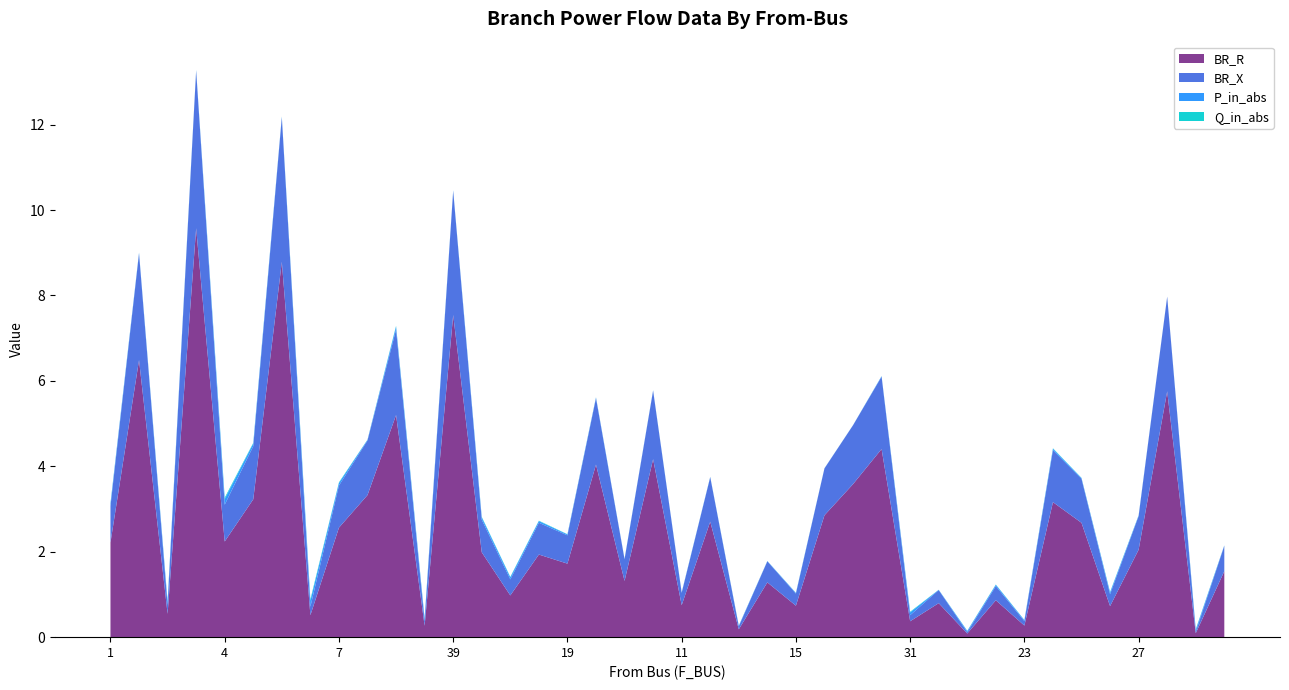

Reading left to right, transcribe all the data shown in this chart.

BR_R: 2.2	6.5	0.5	9.6	2.2	3.2	8.8	0.5	2.6	3.3	5.2	0.3	7.5	2.0	1.0	1.9	1.7	4.0	1.3	4.2	0.7	2.7	0.2	1.3	0.7	2.9	3.6	4.4	0.4	0.8	0.1	0.9	0.3	3.2	2.7	0.7	2.0	5.8	0.1	1.5
BR_X: 0.9	2.5	0.2	3.7	0.9	1.2	3.4	0.2	1.0	1.3	2.0	0.1	2.9	0.8	0.4	0.7	0.7	1.6	0.5	1.6	0.3	1.0	0.1	0.5	0.3	1.1	1.4	1.7	0.1	0.3	0.0	0.3	0.1	1.2	1.0	0.3	0.8	2.2	0.0	0.6
P_in_abs: 0.1	0.0	0.1	0.0	0.1	0.1	0.0	0.1	0.1	0.0	0.1	0.1	0.0	0.1	0.0	0.0	0.0	0.0	0.0	0.0	0.0	0.0	0.0	0.0	0.0	0.0	0.0	0.0	0.1	0.0	0.0	0.0	0.0	0.0	0.0	0.0	0.0	0.0	0.0	0.0
Q_in_abs: 0.0	0.0	0.0	0.0	0.0	0.0	0.0	0.0	0.0	0.0	0.0	0.0	0.0	0.0	0.0	0.0	0.0	0.0	0.0	0.0	0.0	0.0	0.0	0.0	0.0	0.0	0.0	0.0	0.0	0.0	0.0	0.0	0.0	0.0	0.0	0.0	0.0	0.0	0.0	0.0